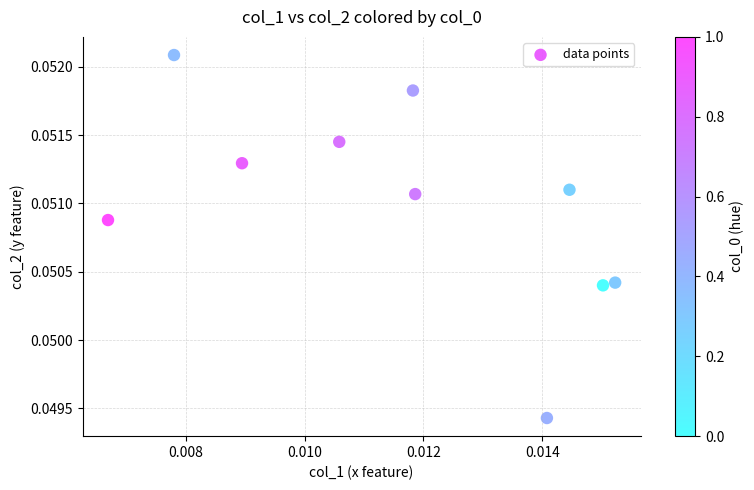

How many points are shown in the scatter plot?

10